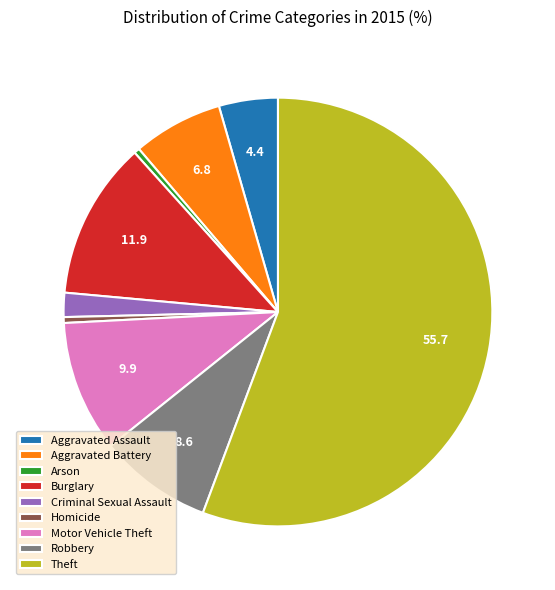

How many slices are in this pie chart?

9